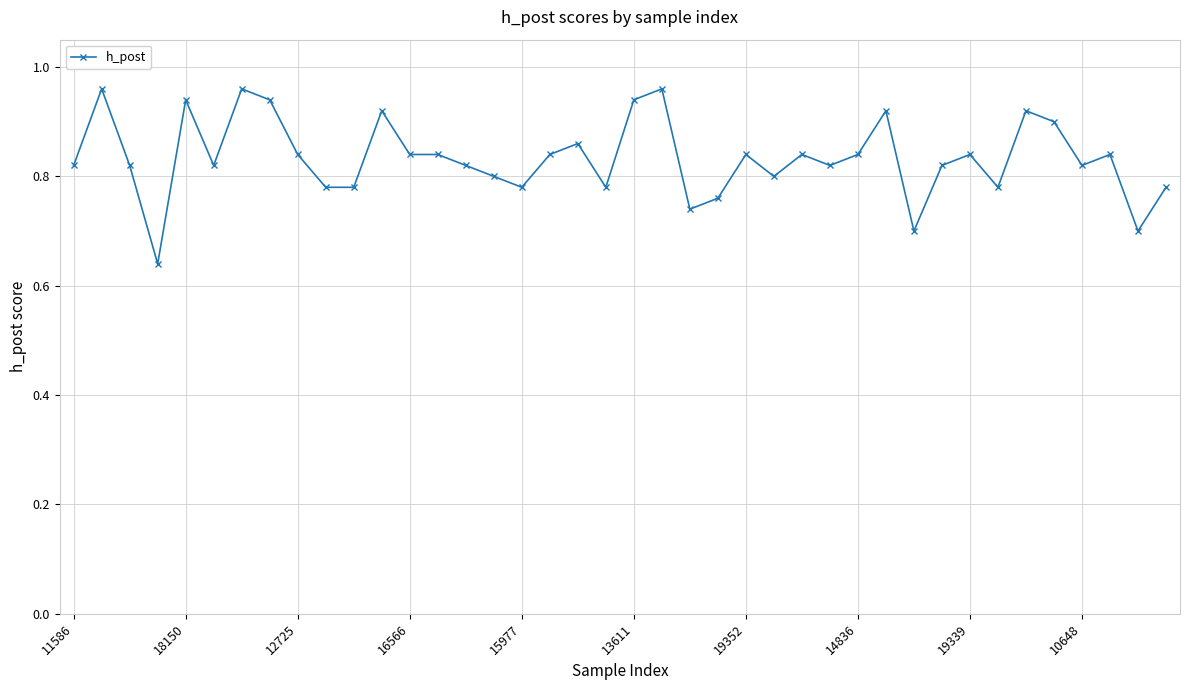

True or false: there are more than 0 points higher than both neighbors.

True